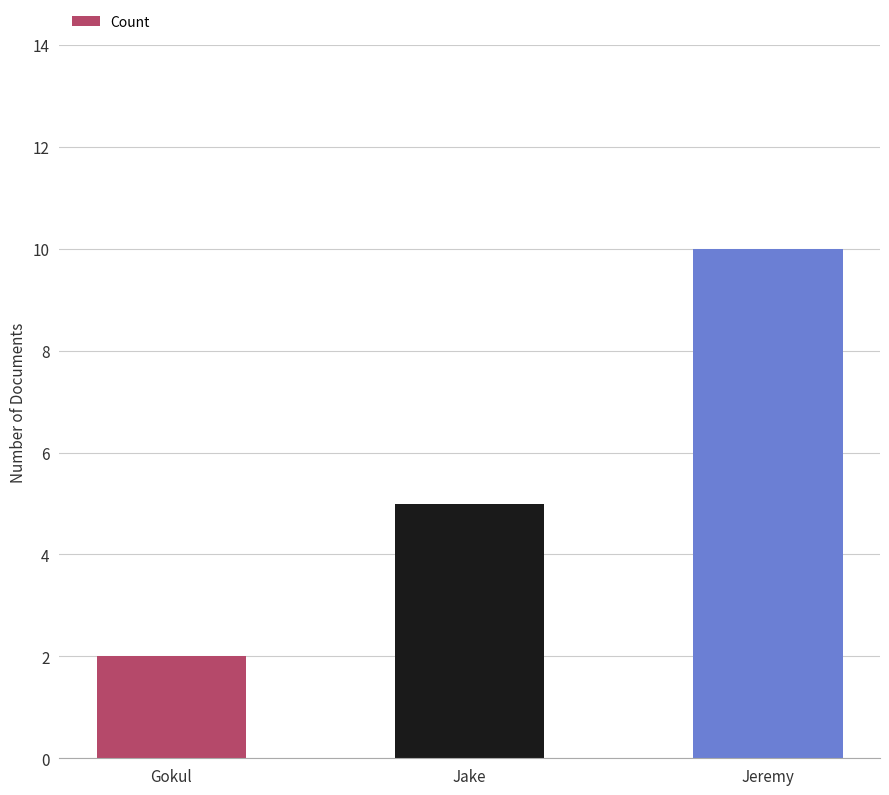

Reading right to left, transcribe all the data shown in this chart.

Jeremy=10	Jake=5	Gokul=2